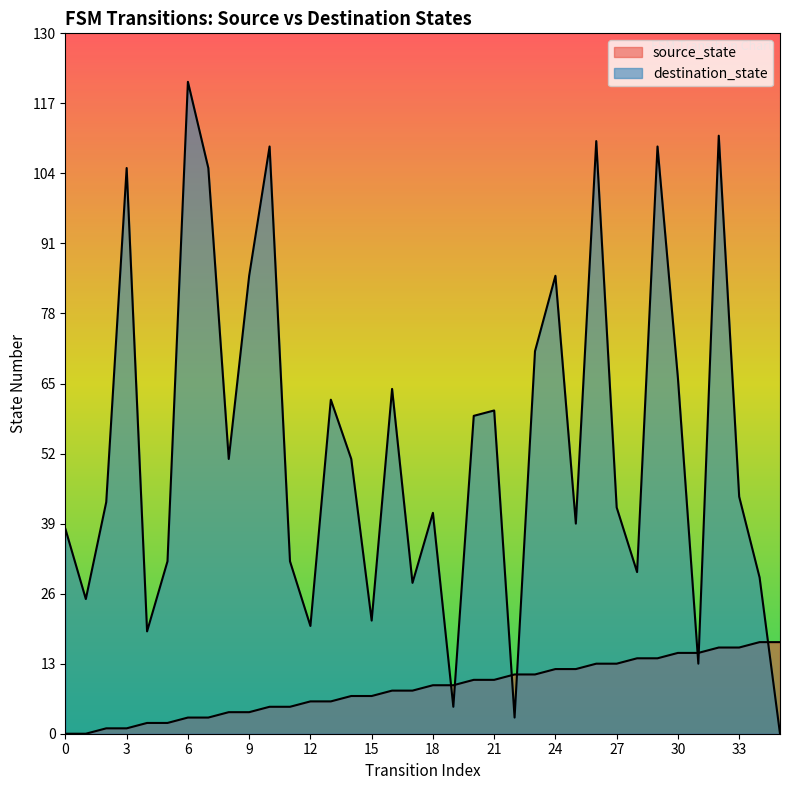

At which label is source_state closest to 8?

16